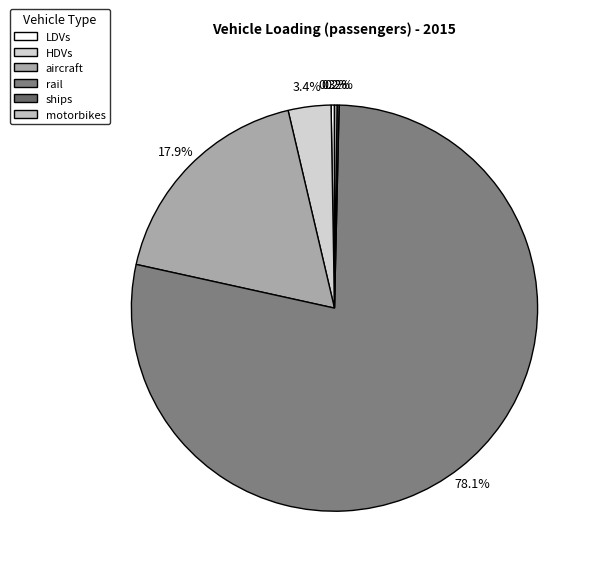

To the nearest percent, what percentage of the pie is aircraft?

18%